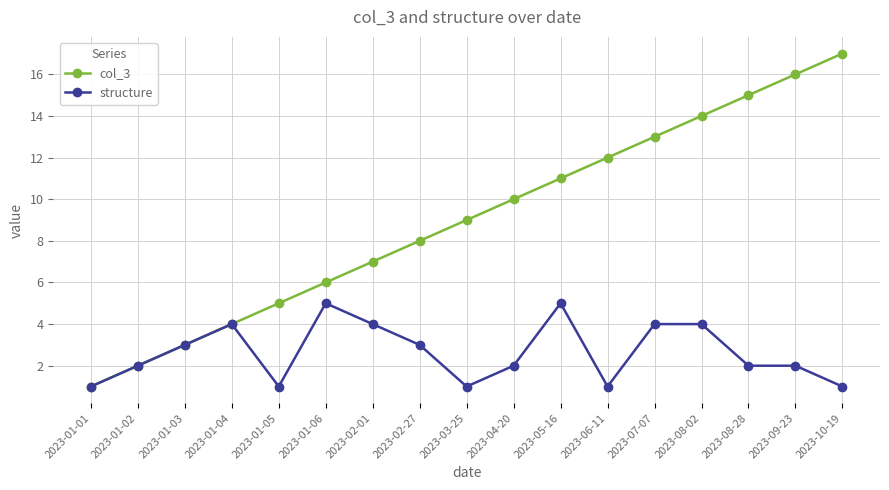

List the series in order of their peak value, highest first.

col_3, structure